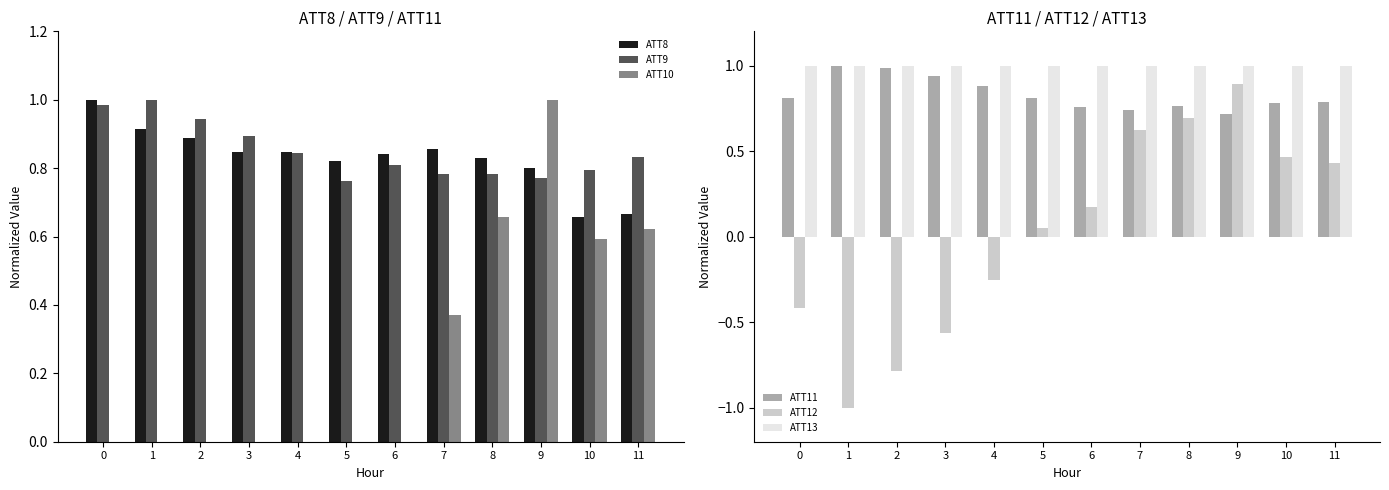

Which series changed the most between 0 and 9?

ATT10